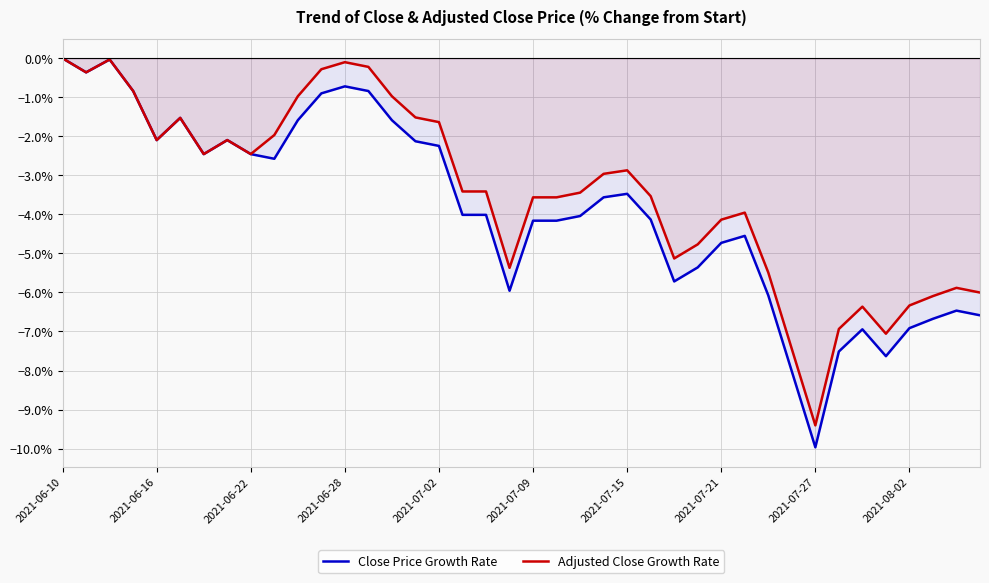

What position from the right is 25?

15